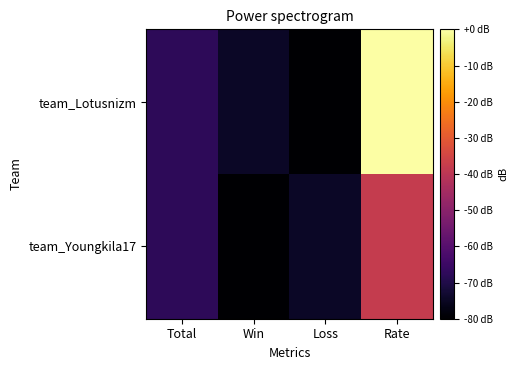

At which category is the sum across all series the highest?

Rate